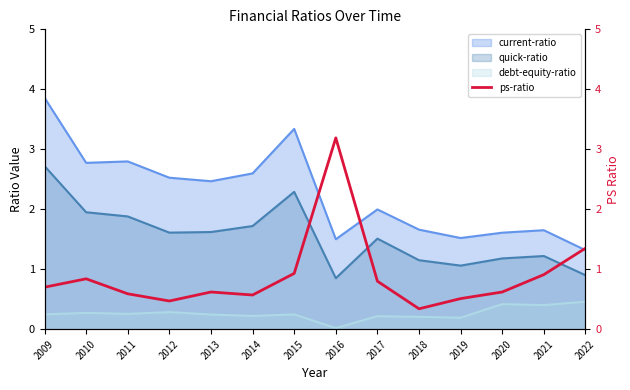

Does the chart display data point markers on the line(s)?

No